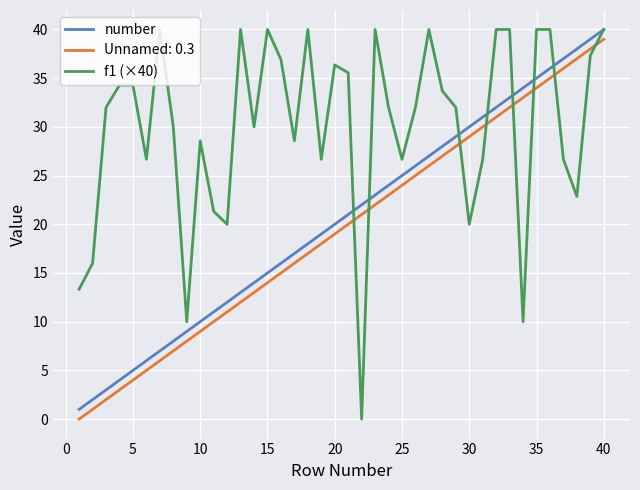

True or false: number and Unnamed: 0.3 intersect in this chart.

False